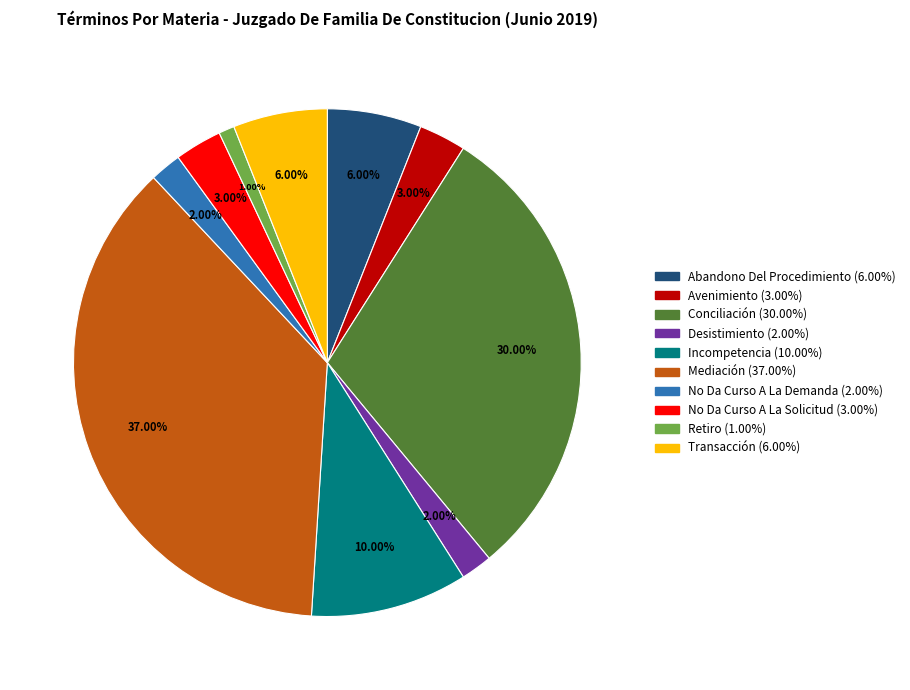

Is it true that No Da Curso A La Solicitud is 3% of the pie?

True